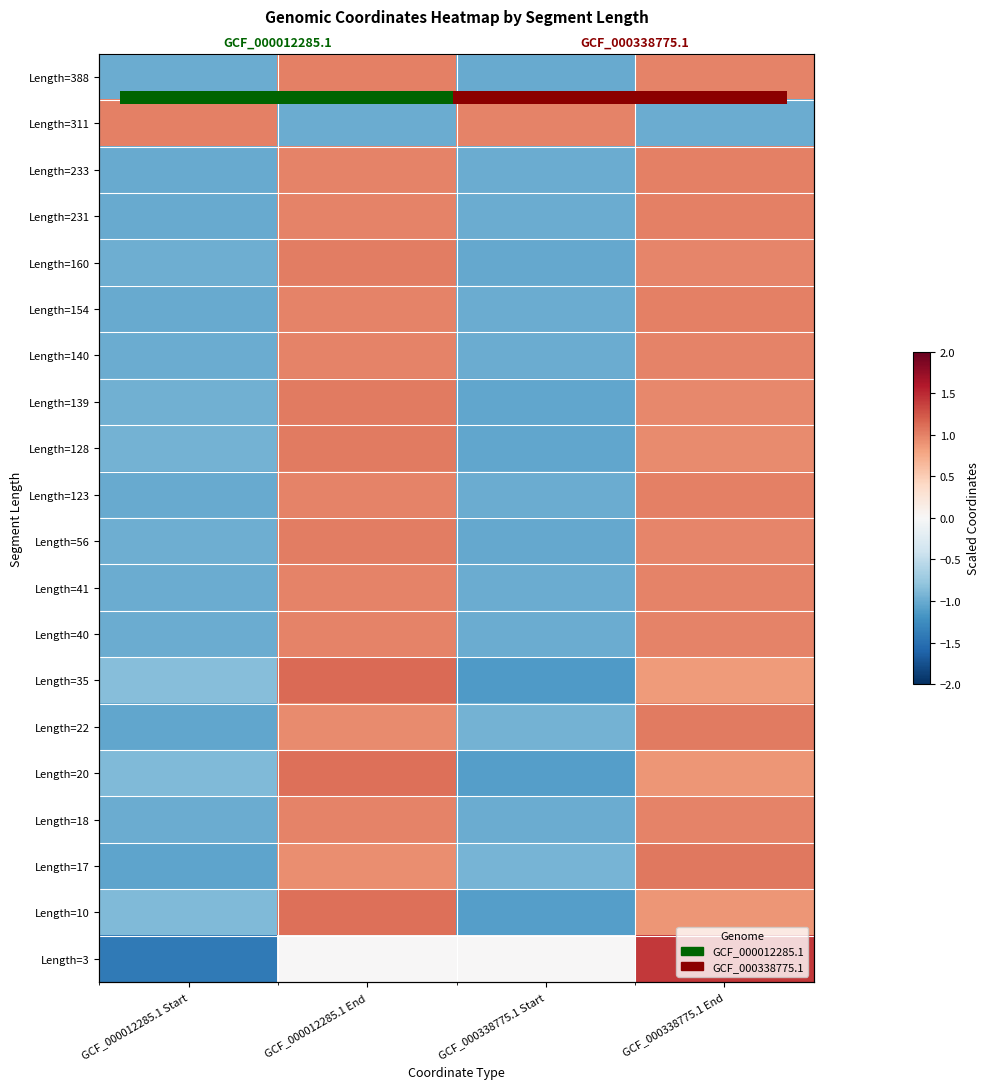

Is it true that 160 equals 1.5 at GCF_000012285.1 End?

False